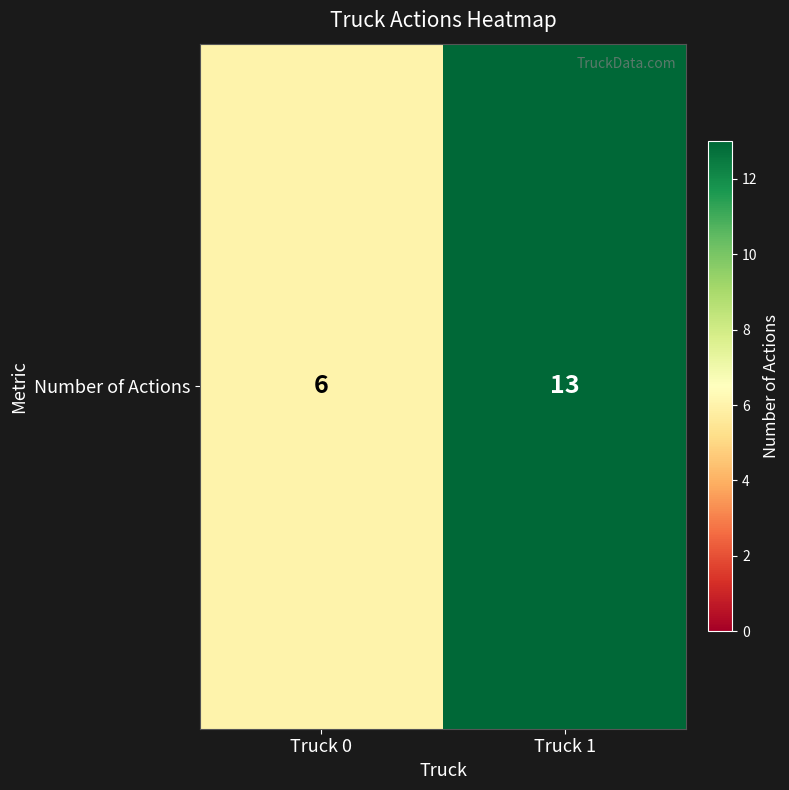

Approximately how many times larger is the value at Truck 1 compared to Truck 0?

2.2